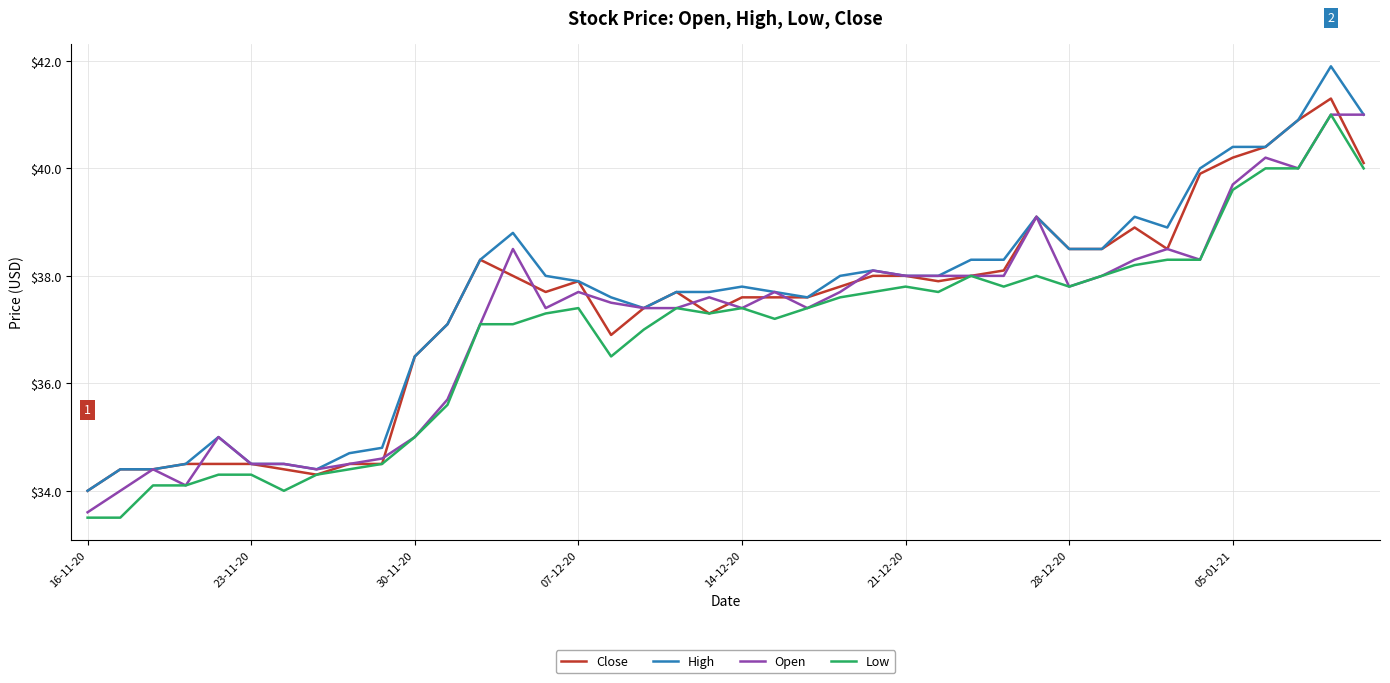

List the series in order of their overall mean, lowest first.

Low, Open, Close, High